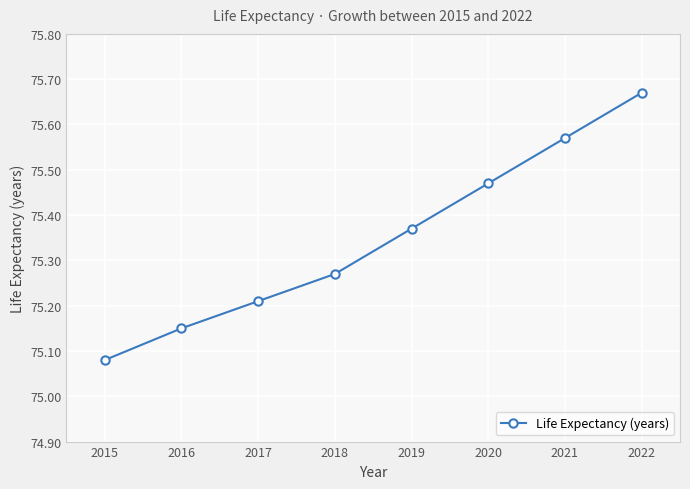

What is the difference between the maximum and minimum values?

0.6